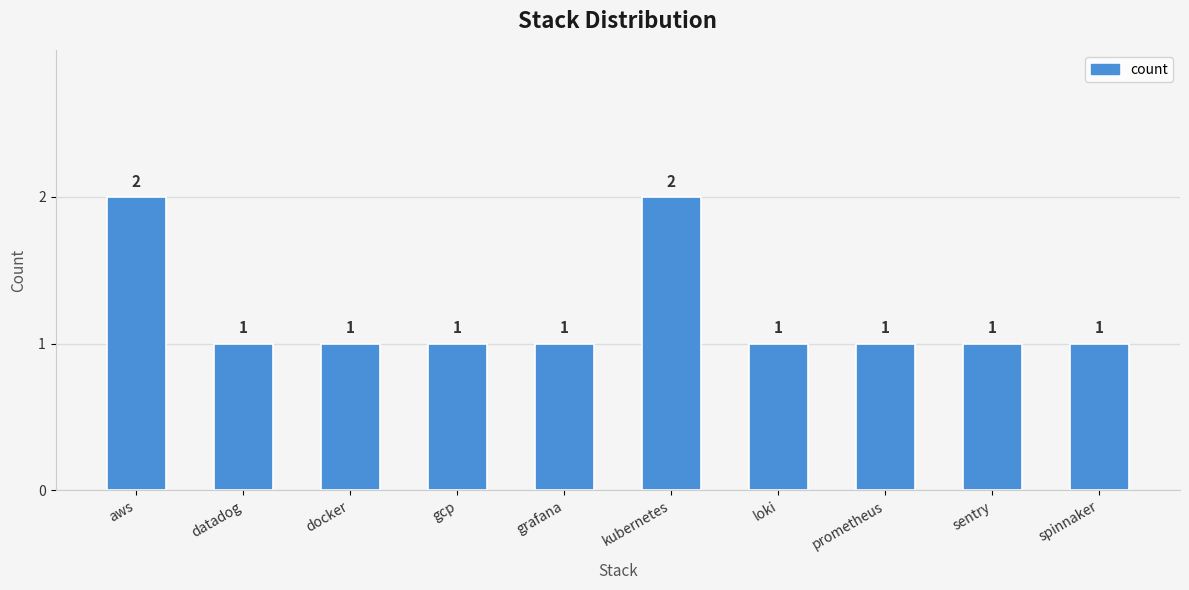

Reading left to right, transcribe all the data shown in this chart.

aws=2	datadog=1	docker=1	gcp=1	grafana=1	kubernetes=2	loki=1	prometheus=1	sentry=1	spinnaker=1